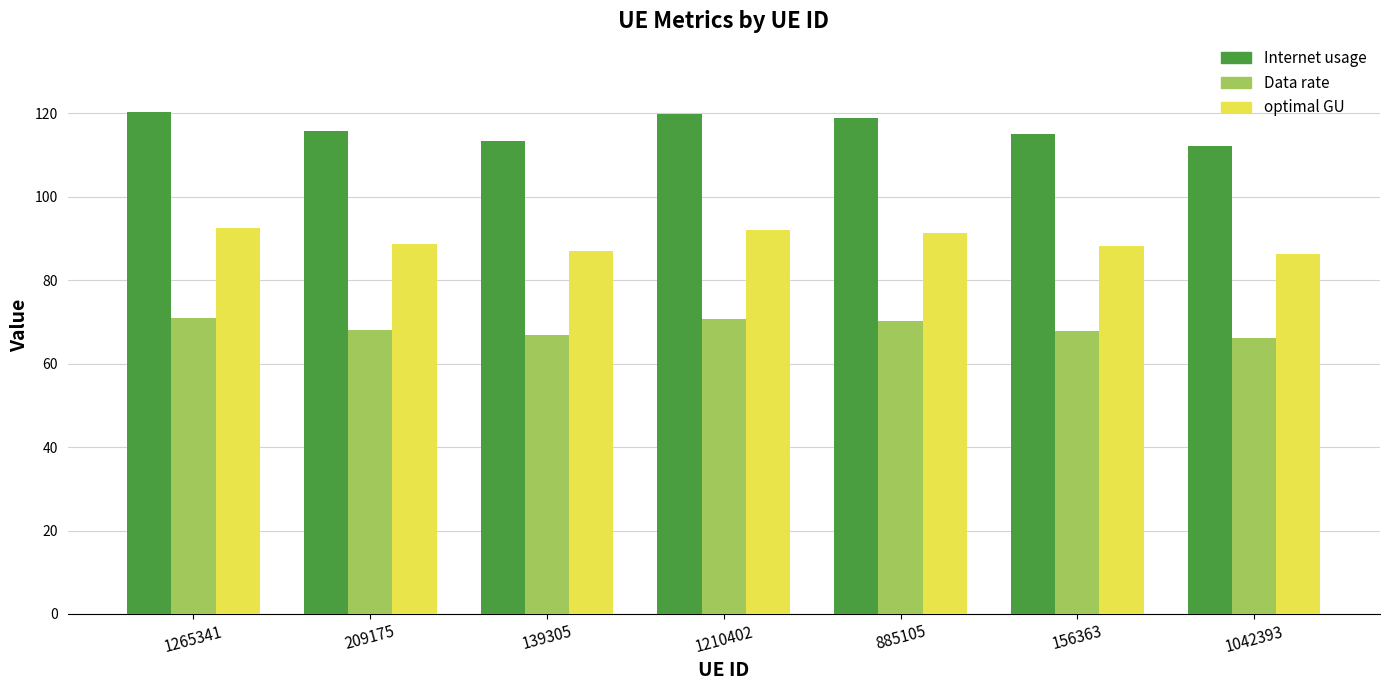

What are all the series names shown in the legend?

Internet usage, Data rate, optimal GU